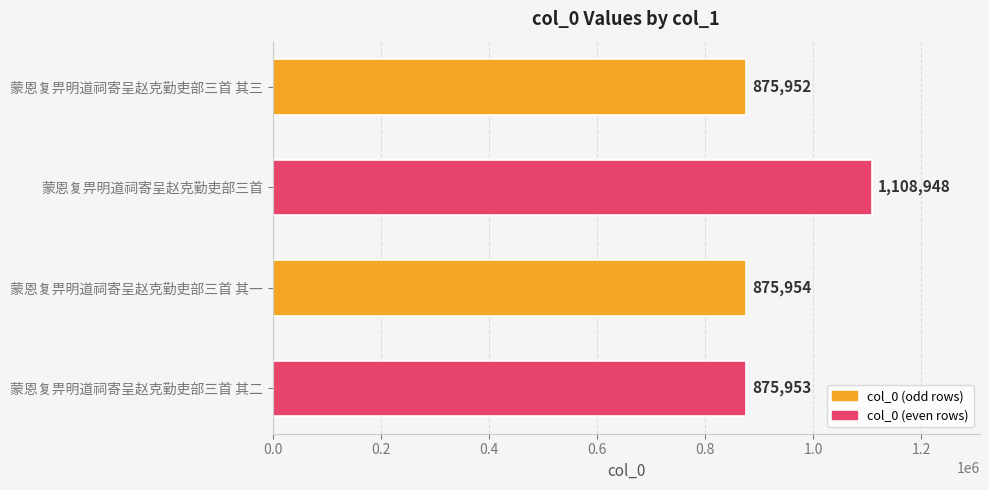

Which has a higher value, 蒙恩复畀明道祠寄呈赵克勤吏部三首 or 蒙恩复畀明道祠寄呈赵克勤吏部三首 其一?

蒙恩复畀明道祠寄呈赵克勤吏部三首